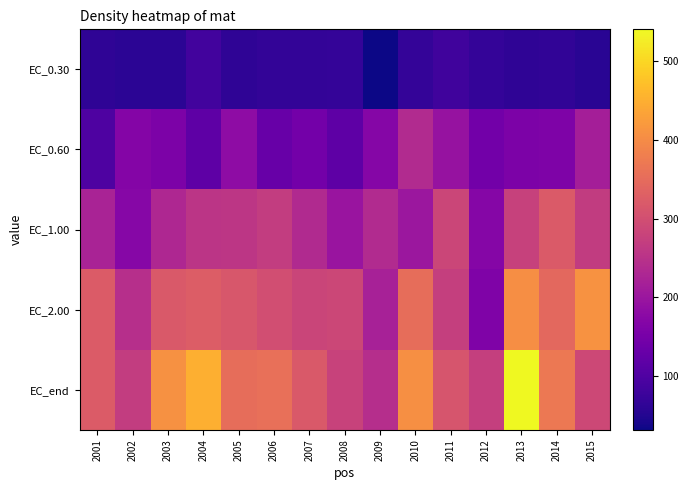

Between 2009 and 2013, which series saw the biggest shift?

EC_end